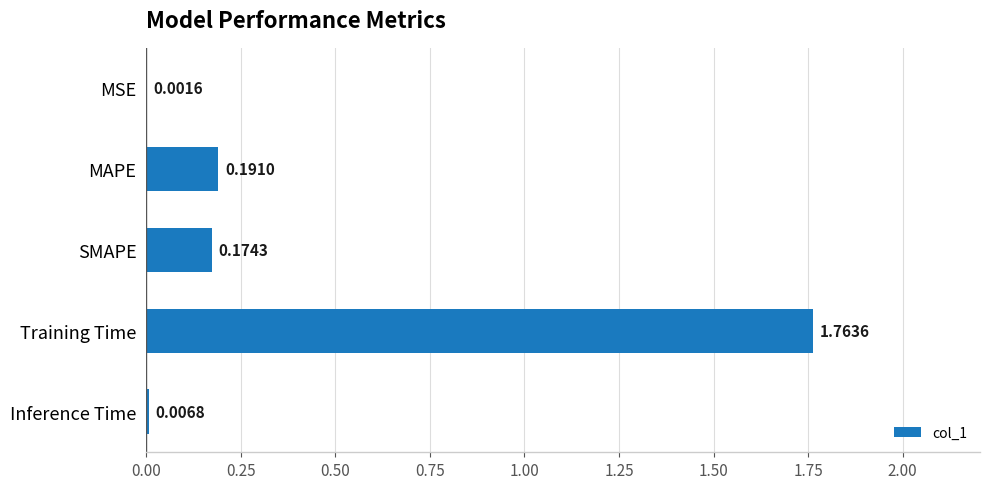

What is the sum of the values at MAPE and Training Time?

2.0